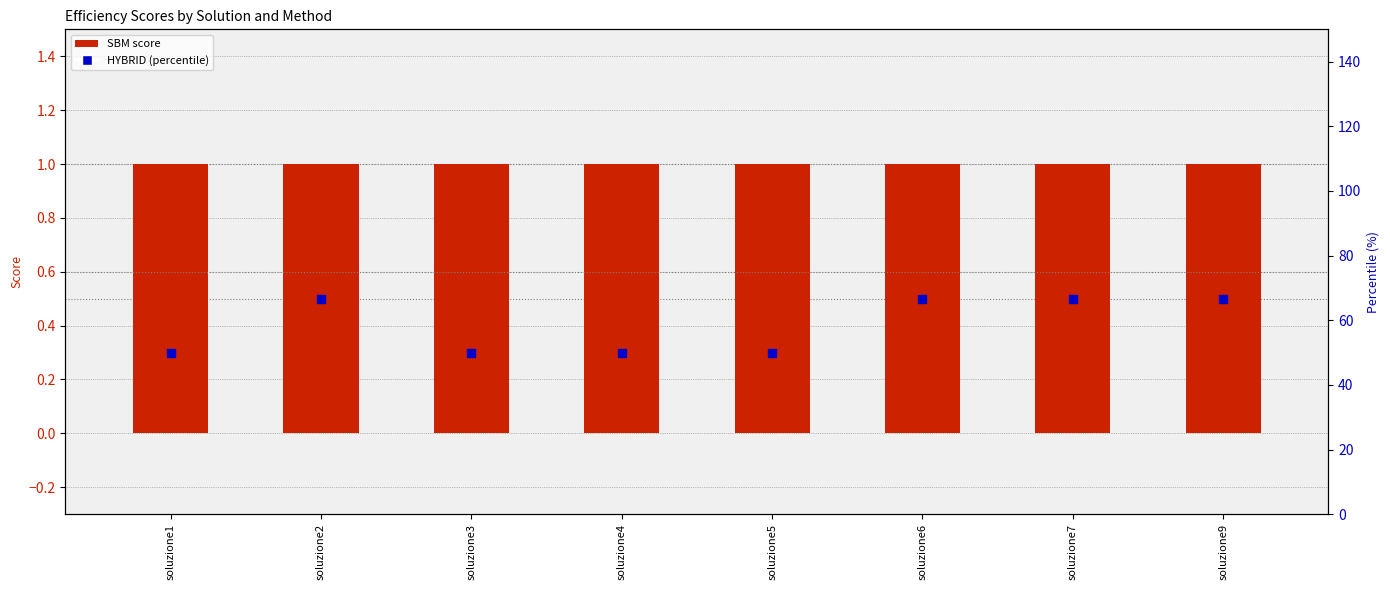

Which series has the largest Y range (max minus min)?

HYBRID (percentile)